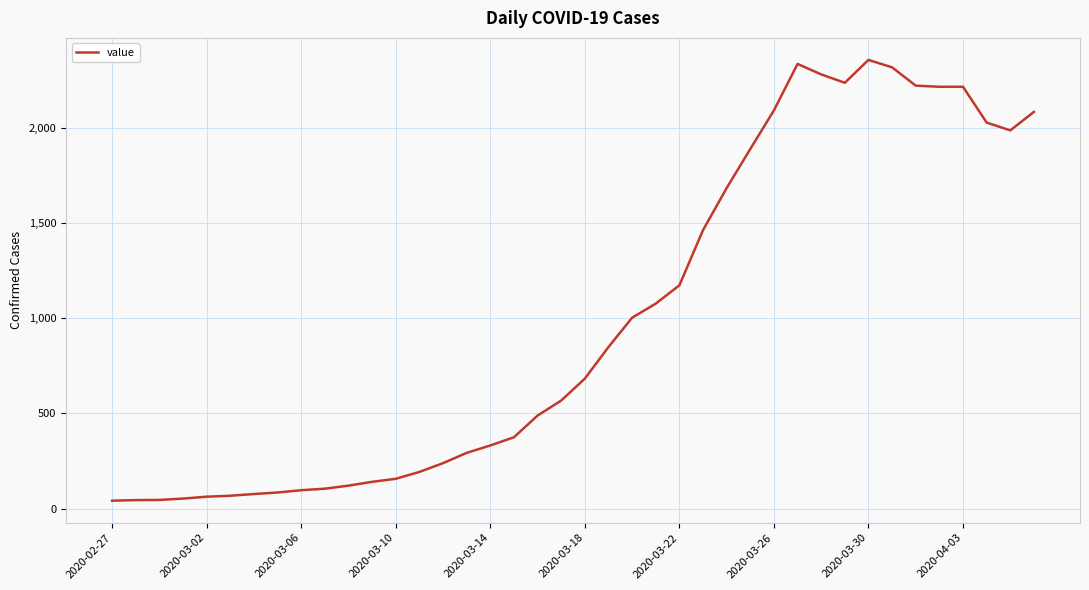

What is the maximum value shown in the chart?

2357